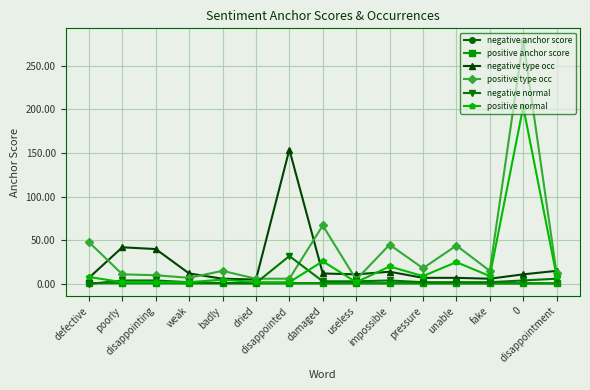

Which series has the widest spread of values?

positive type occ